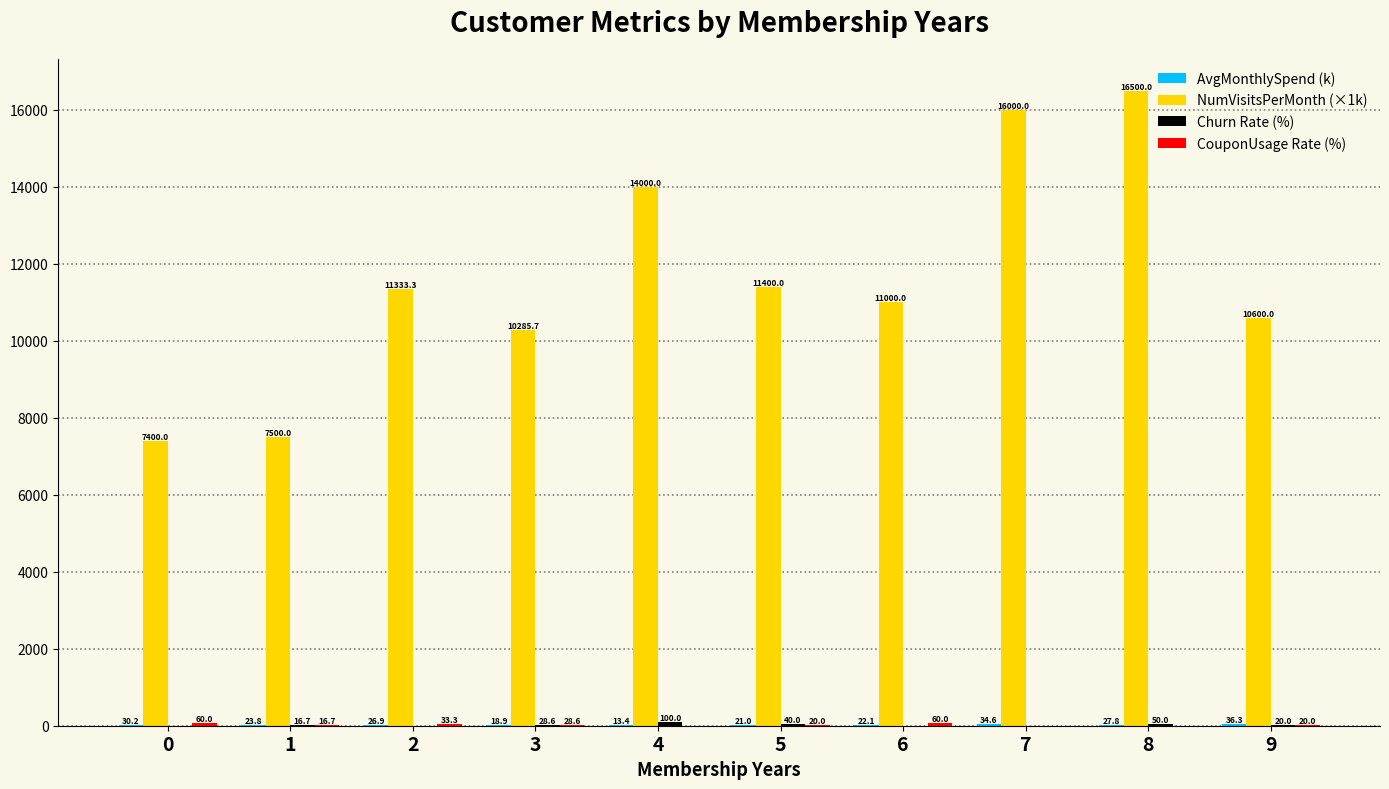

What is the total value across all series at 0?

7490.2